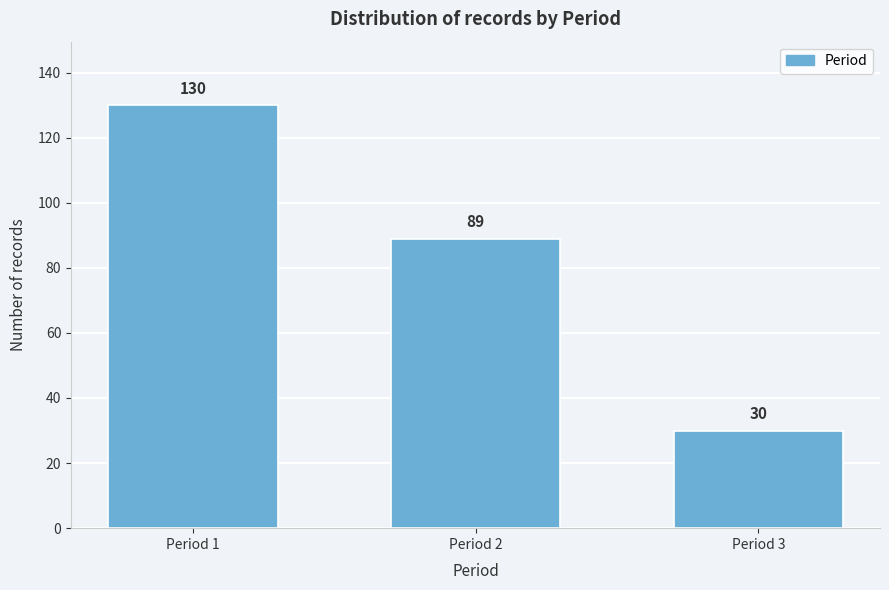

Reading right to left, what are all the values shown in this chart?

30	89	130